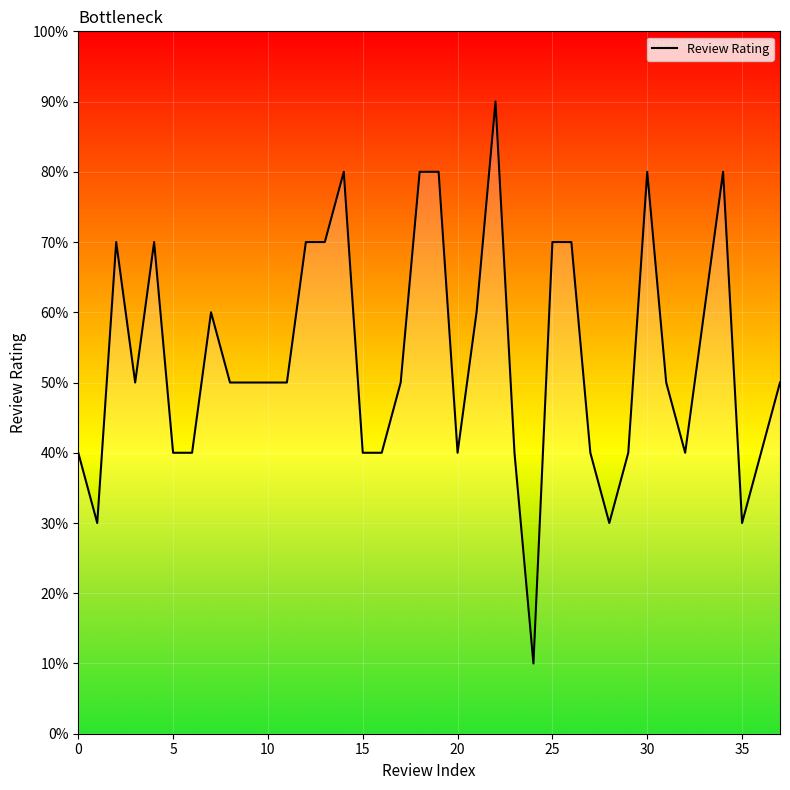

Does the chart display data point markers on the line(s)?

No